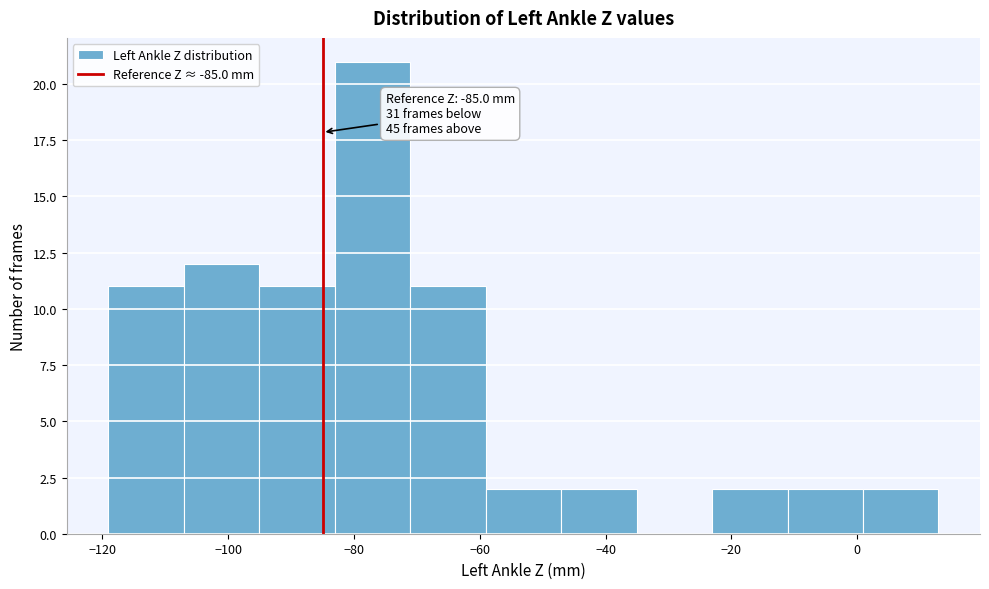

Which range on the x-axis has the tallest bar?

-84 to -72